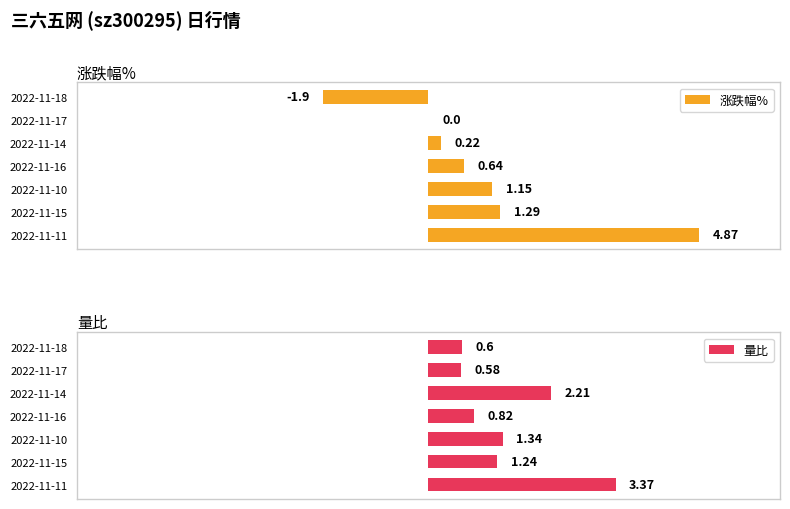

How many data points in 量比 are less than 1?

3